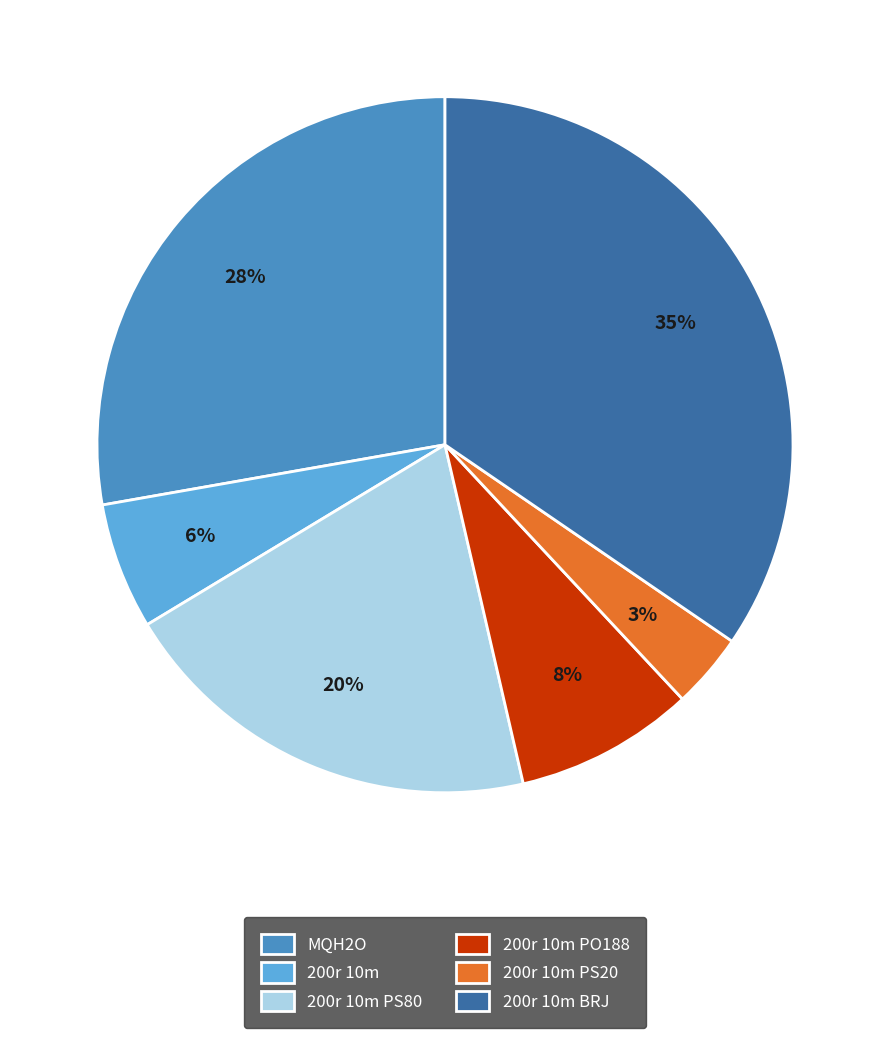

True or false: MQH2O accounts for 28% of the total.

True